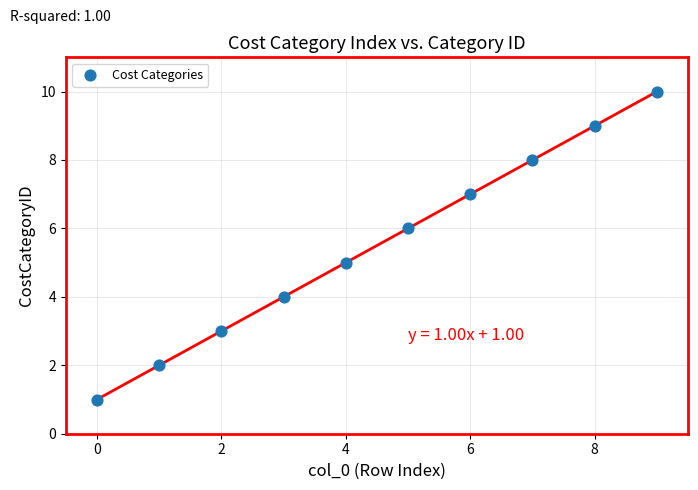

What is the average Y value?

6